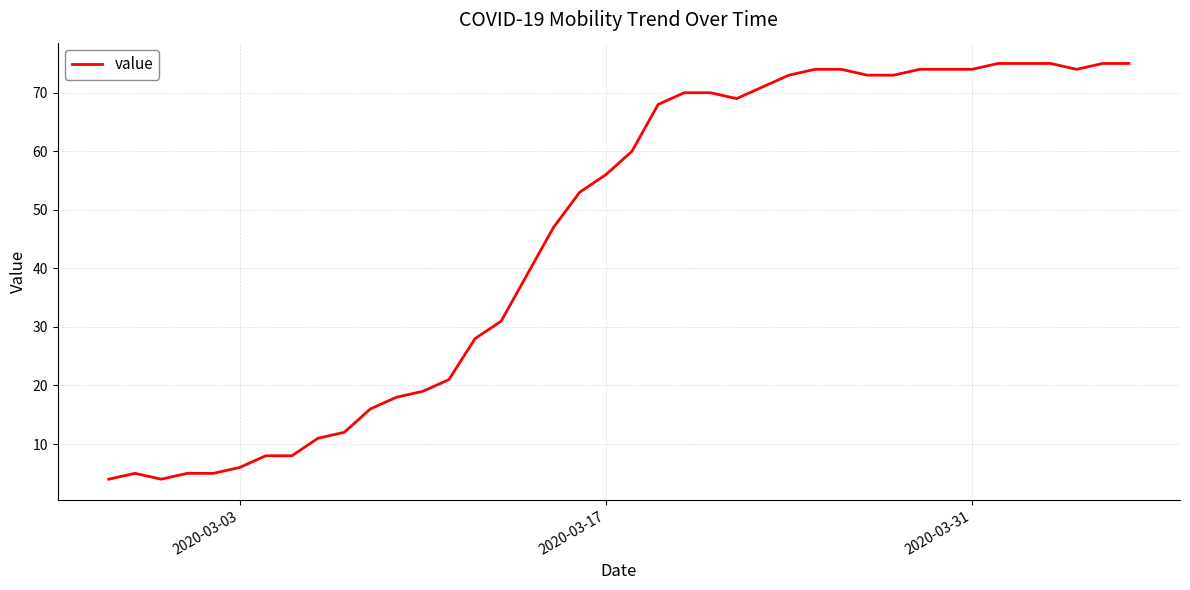

What is the smallest value displayed?

4